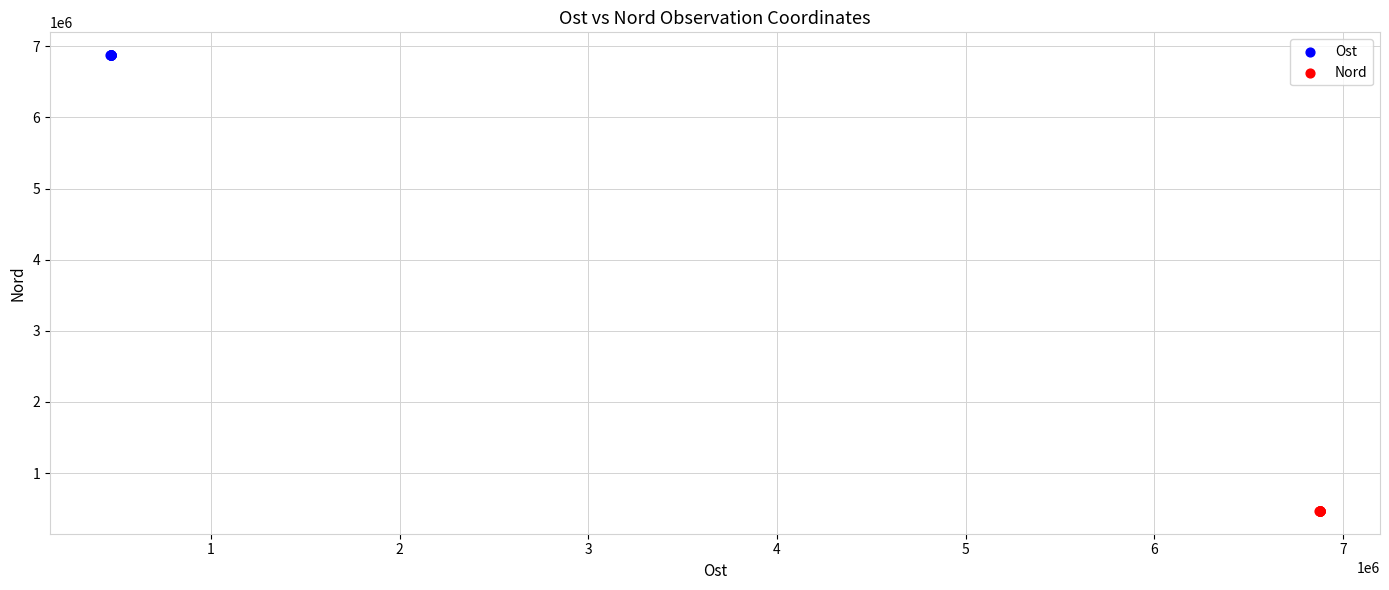

Which series contains the lowest Y value?

Nord